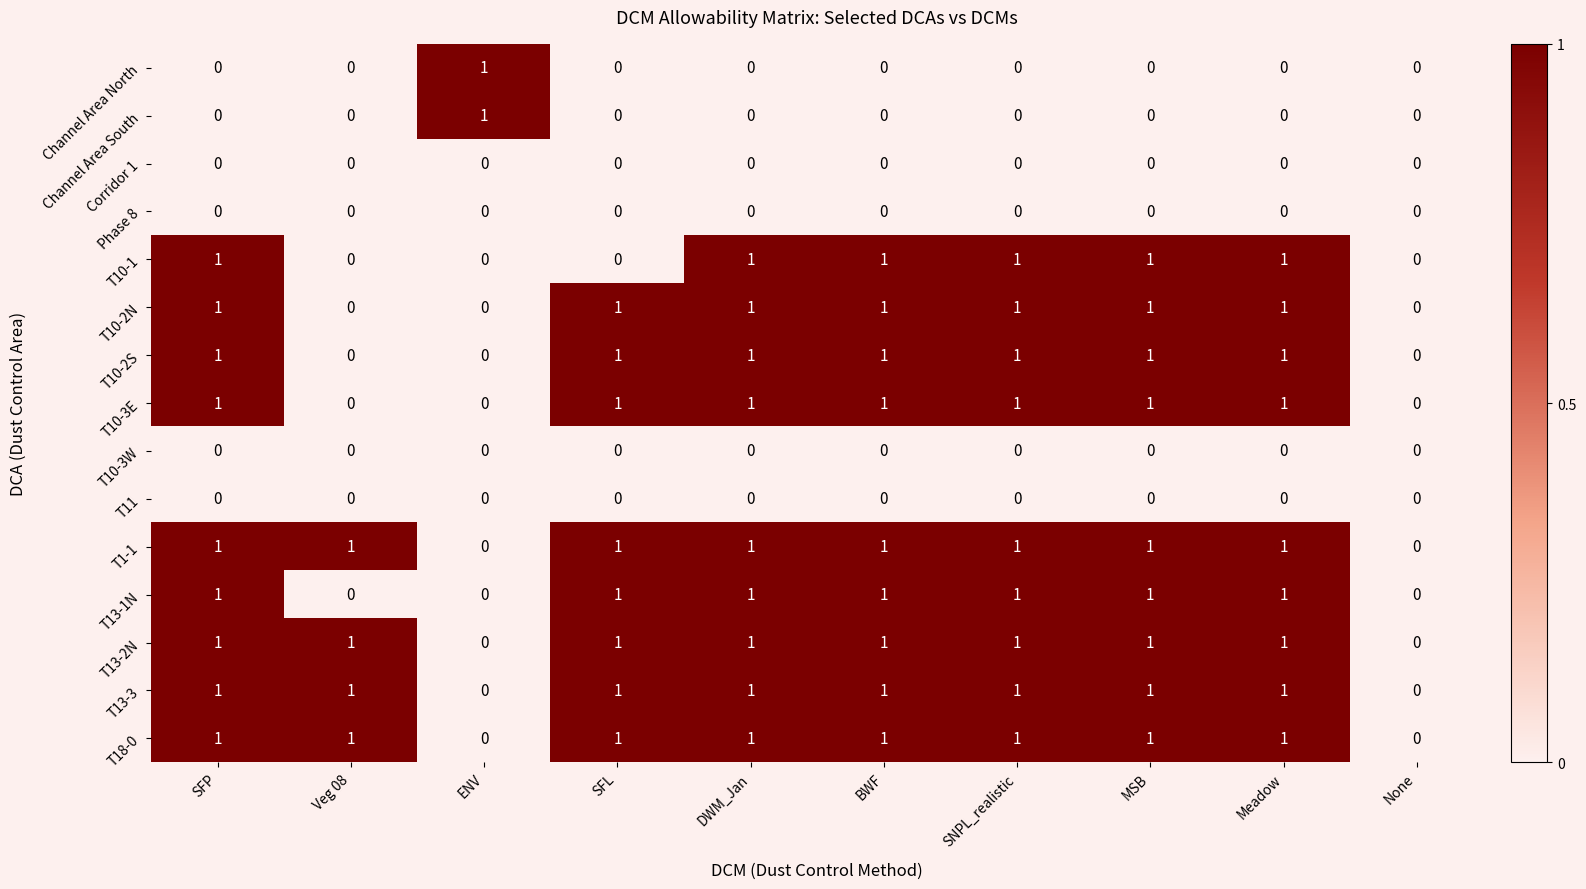

Is it true that T10-2N equals 1 at Meadow?

True